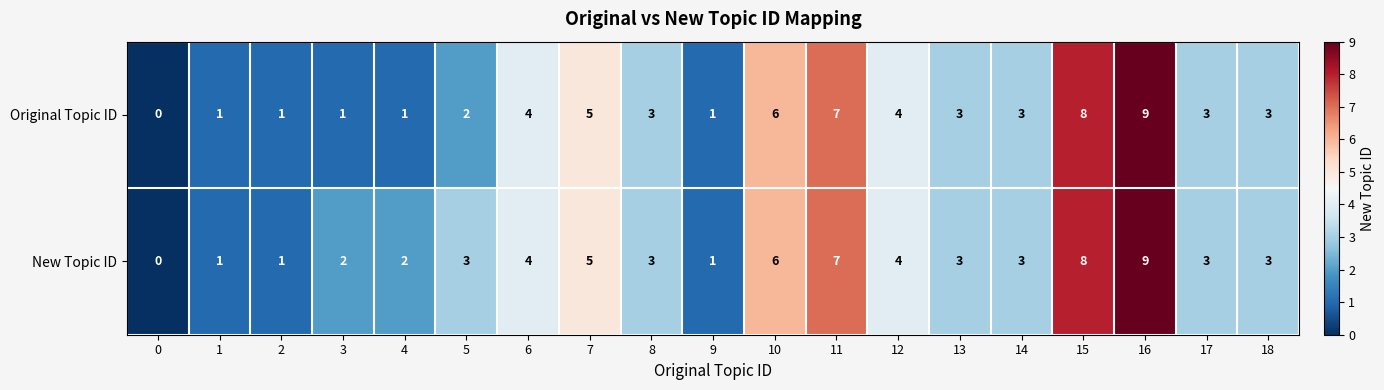

The value of New Topic ID at 1 is 1. True or false?

True